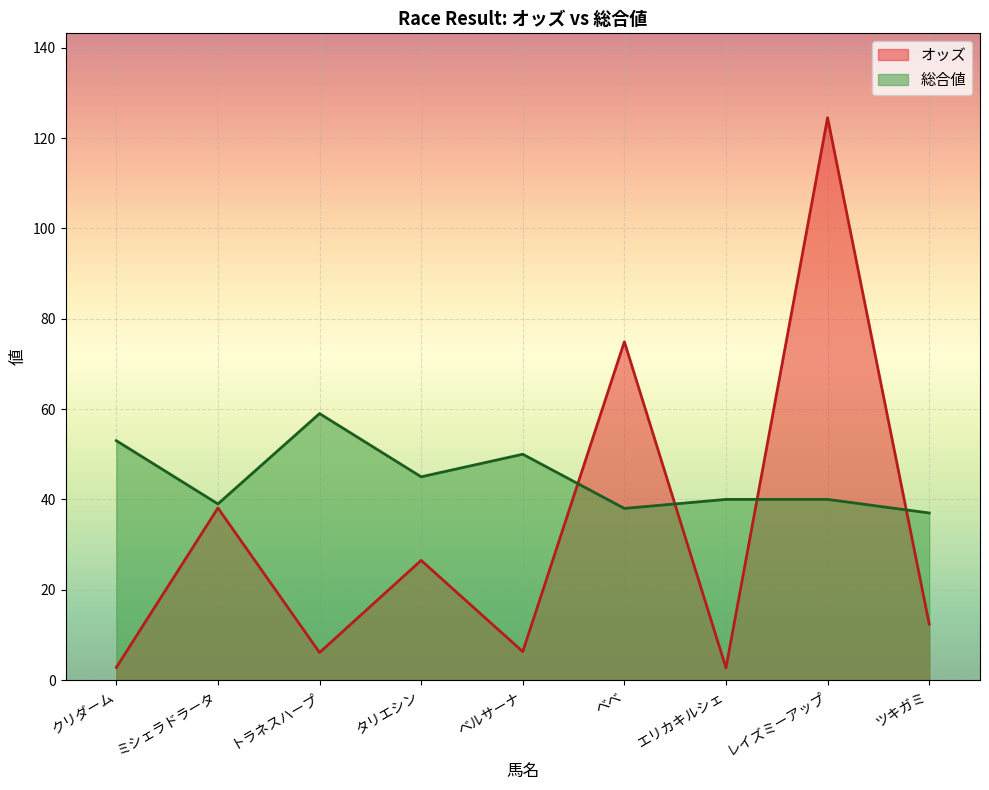

What is the average value of the オッズ series?

32.7